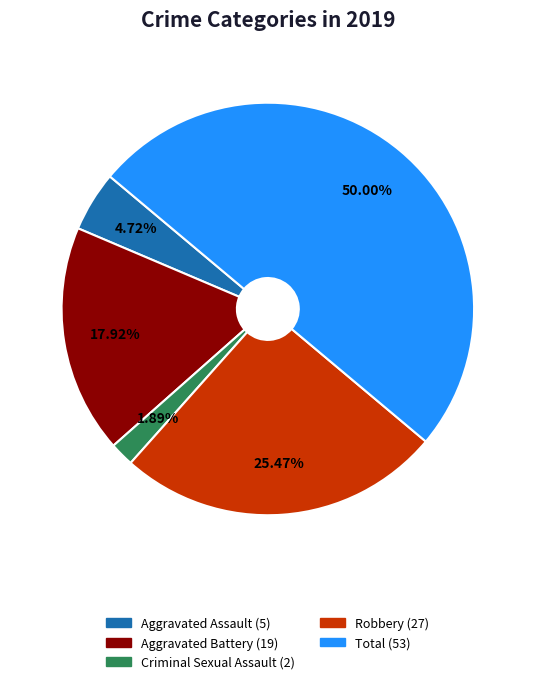

Combined, what portion of the pie is Total and Aggravated Battery?

67.9%